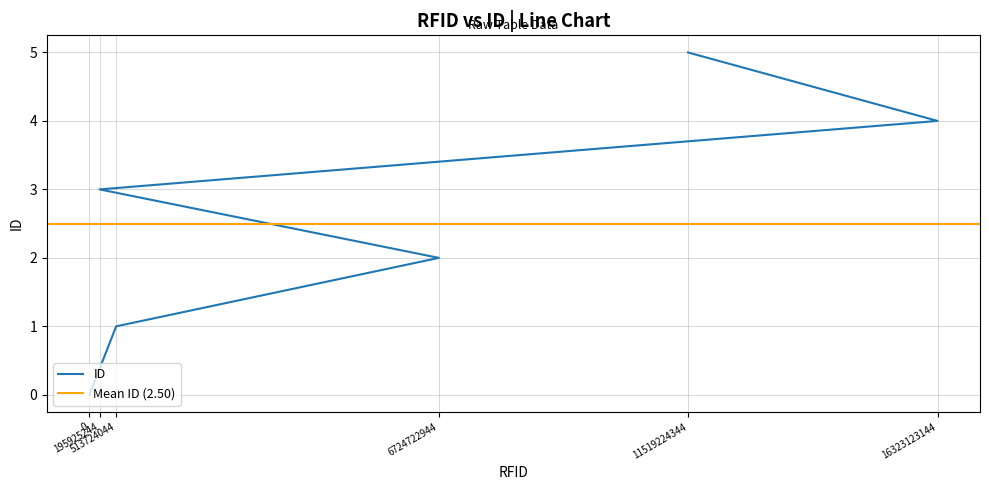

List the labels in order of value, largest first.

11519224344, 16323123144, 195925244, 6724722944, 513724044, 0